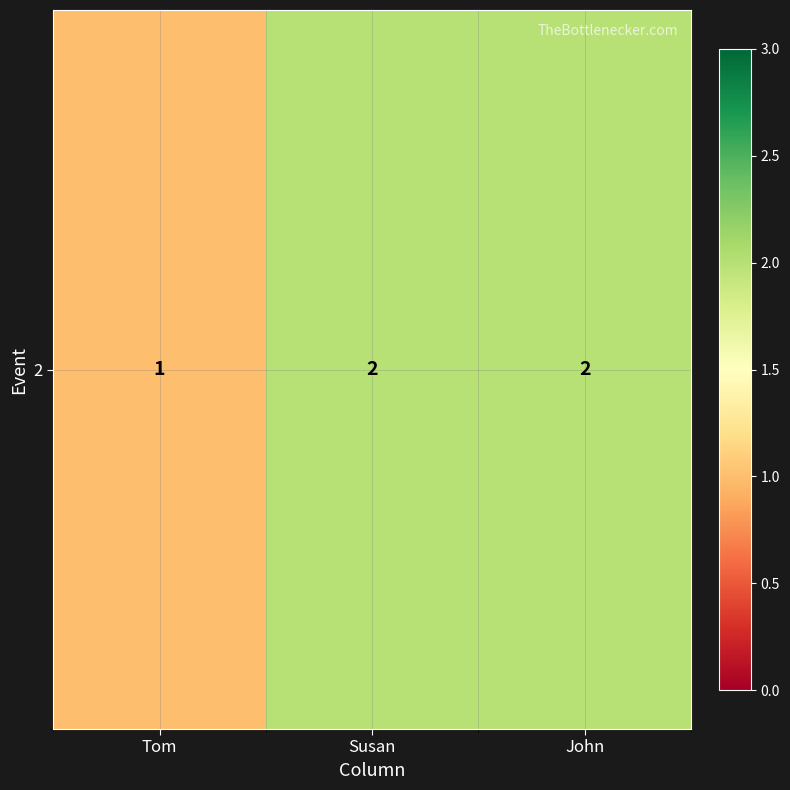

What is the sum of the values at Tom and John?

3